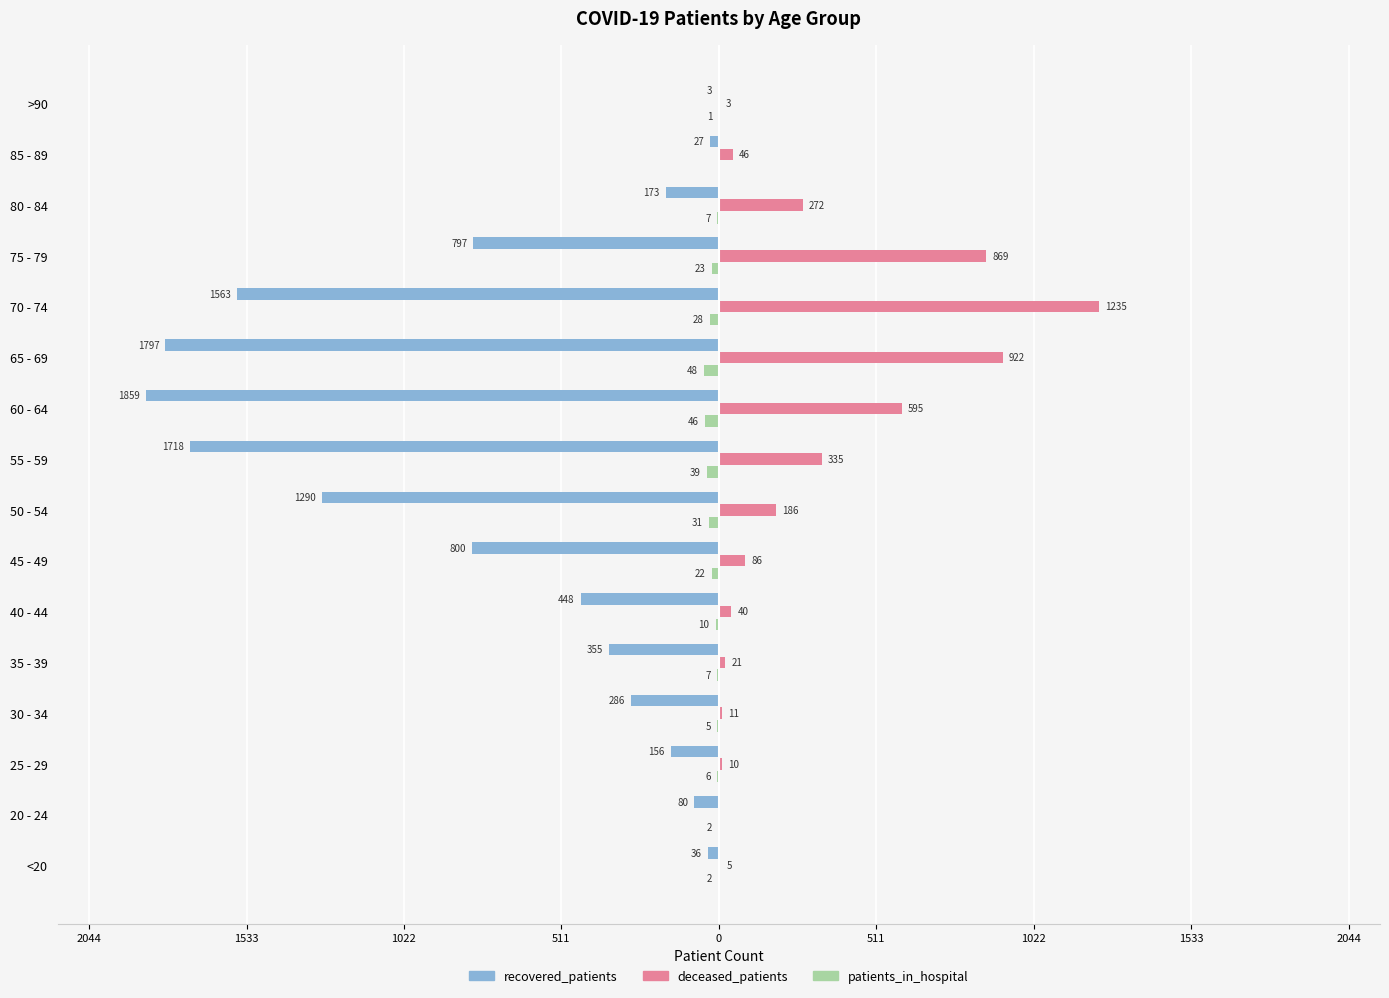

What are all the series names shown in the legend?

recovered_patients, deceased_patients, patients_in_hospital